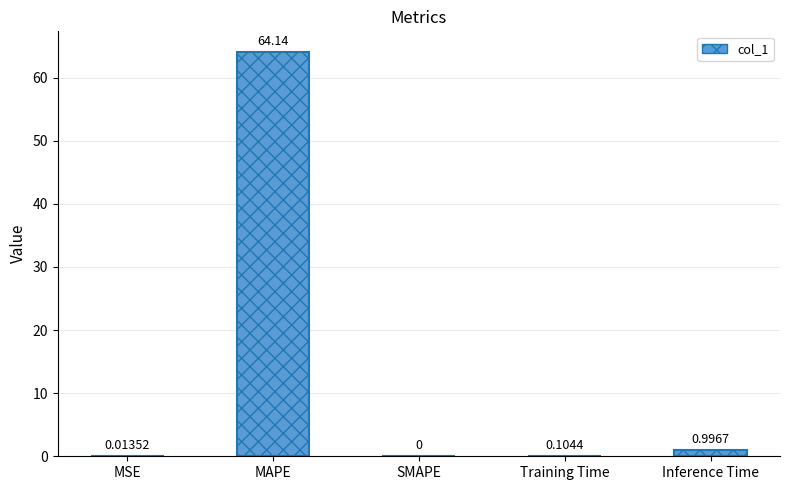

Which label corresponds to the largest value in the chart?

MAPE